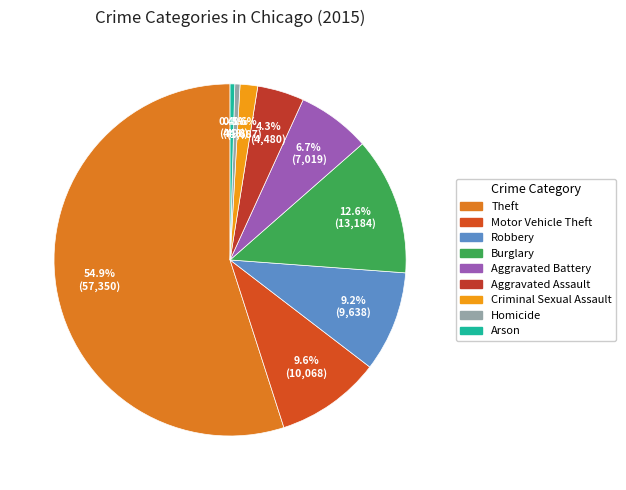

Between Arson and Criminal Sexual Assault, which is larger?

Criminal Sexual Assault